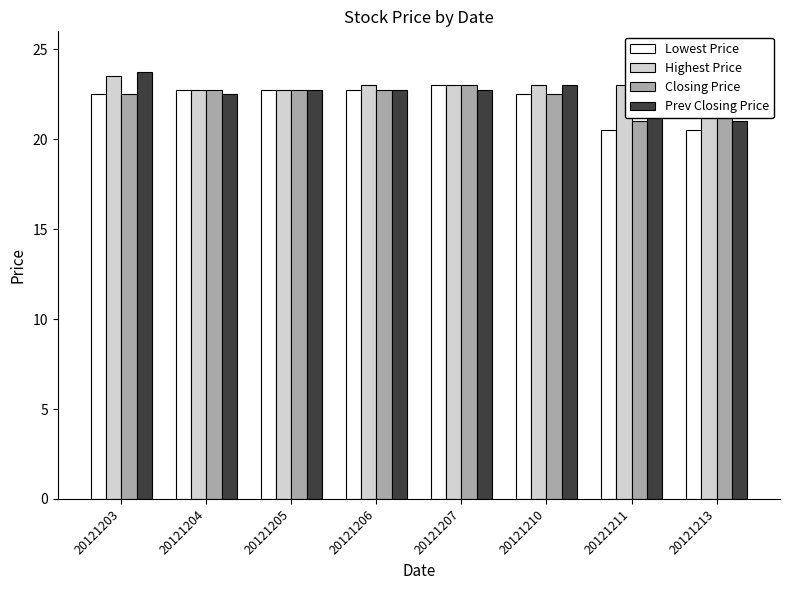

How many Highest Price values are between 23 and 24?

6